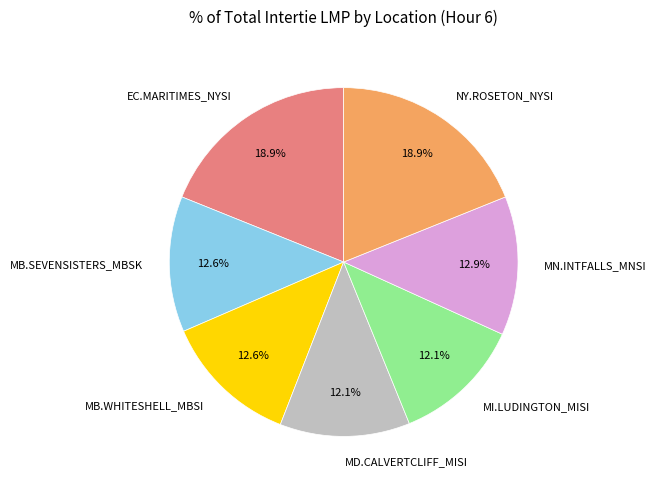

To the nearest percent, what percentage of the pie is NY.ROSETON_NYSI?

19%